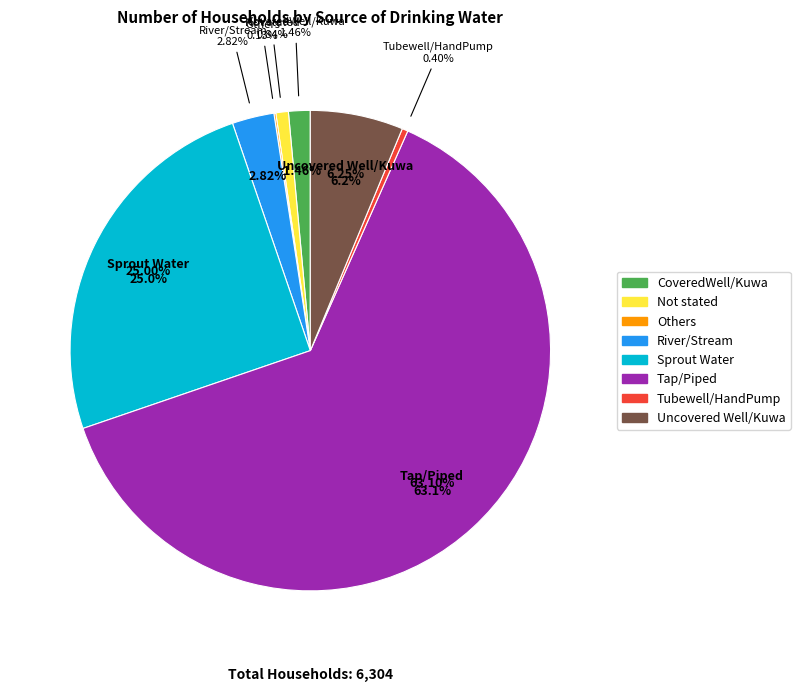

To the nearest percent, what is the average slice percentage?

12%